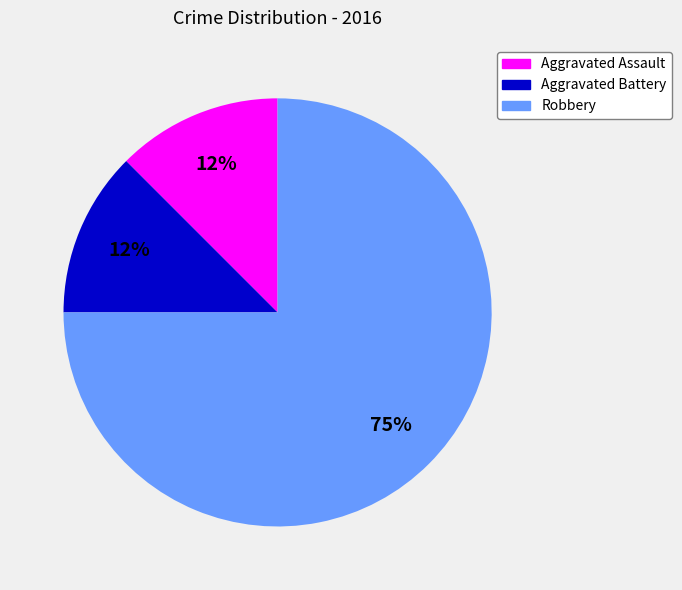

To the nearest percent, what is the average slice percentage?

33%